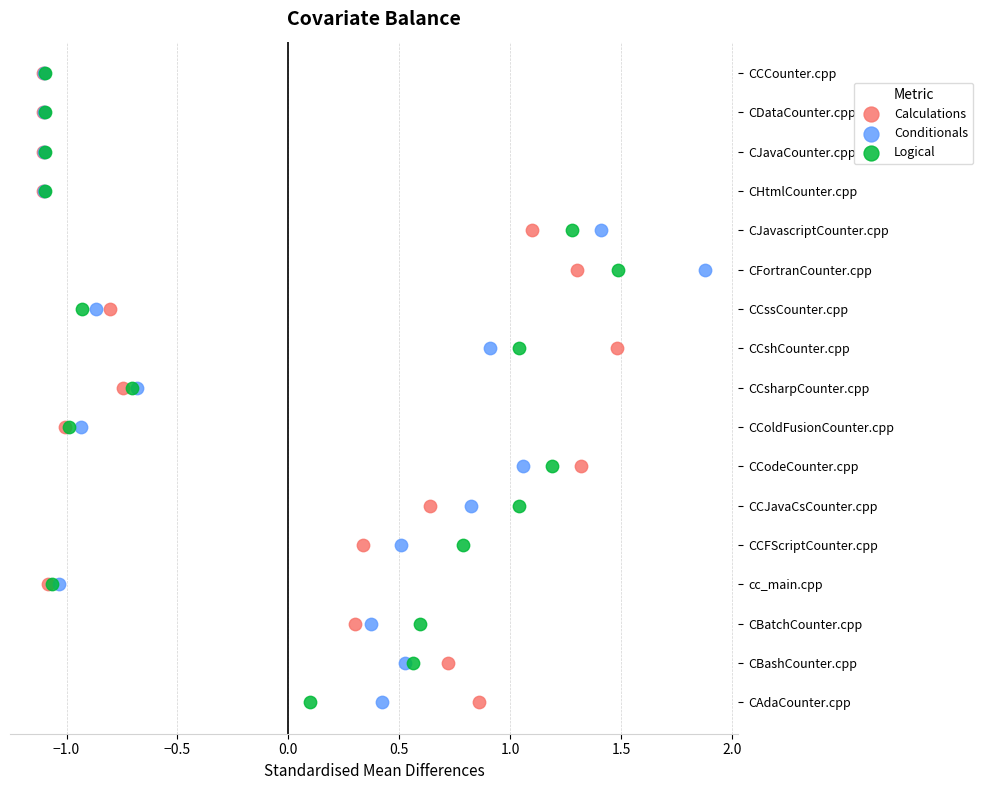

What are all the series names shown in the legend?

Calculations, Conditionals, Logical